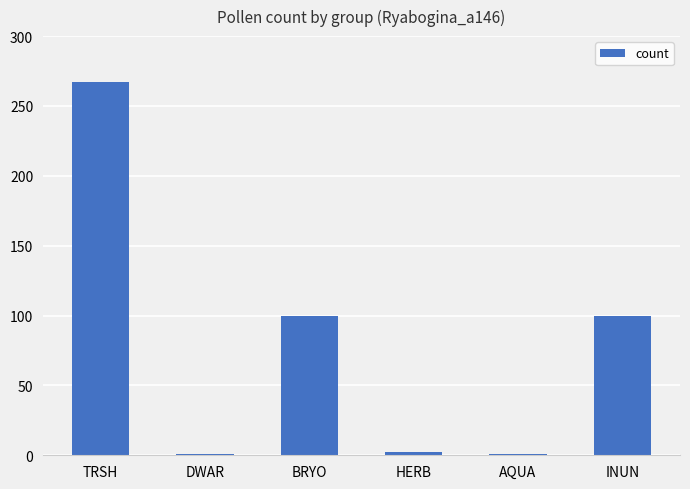

Approximately how many times larger is the value at TRSH compared to BRYO?

2.7